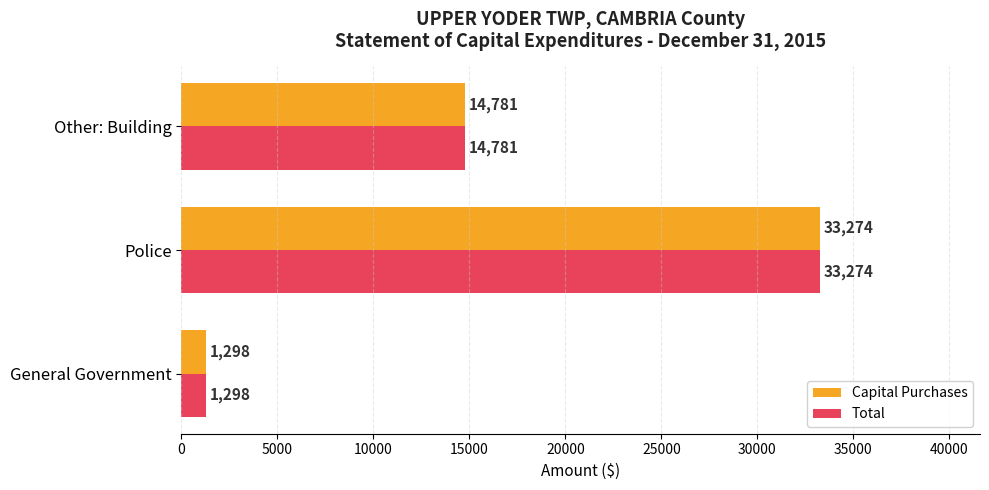

What is the total value across all series at General Government?

2596